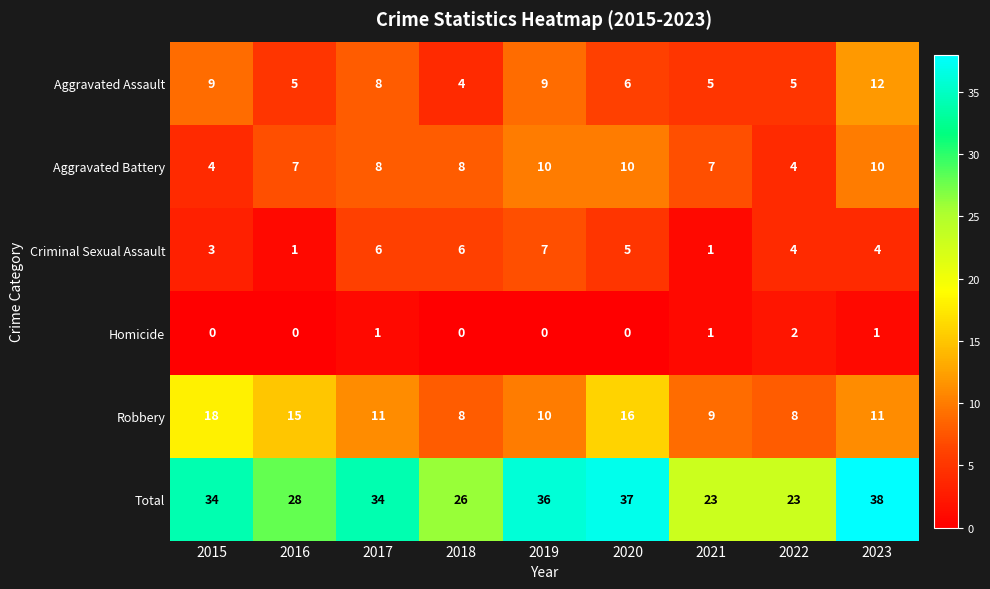

At how many categories does at least one series exceed 18?

9